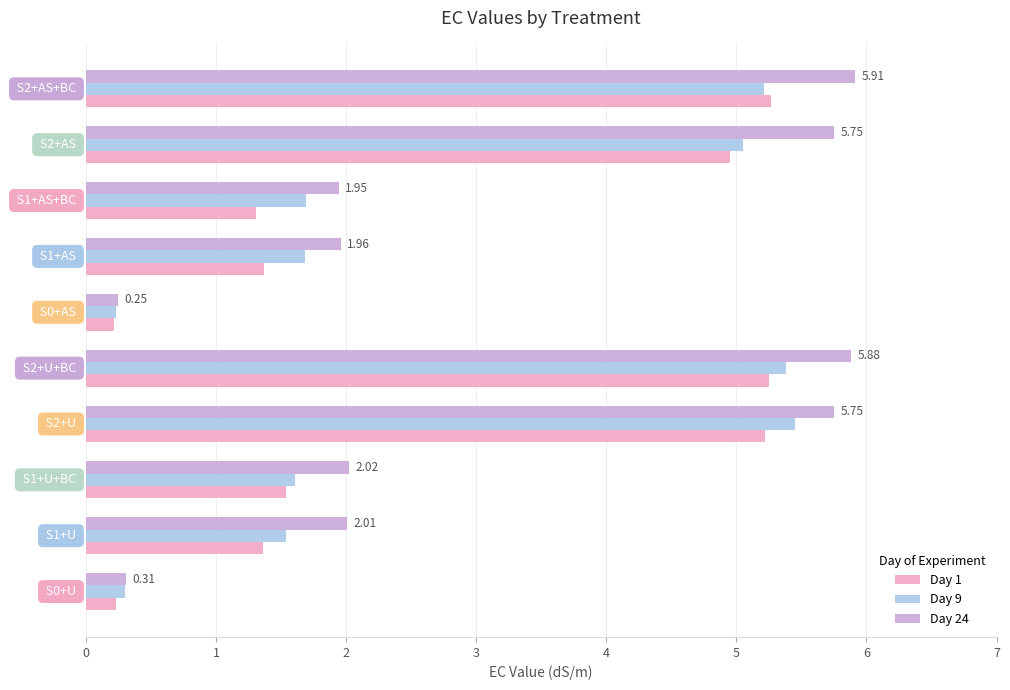

What is the difference between the maximum and minimum values in the Day 1 series?

5.1